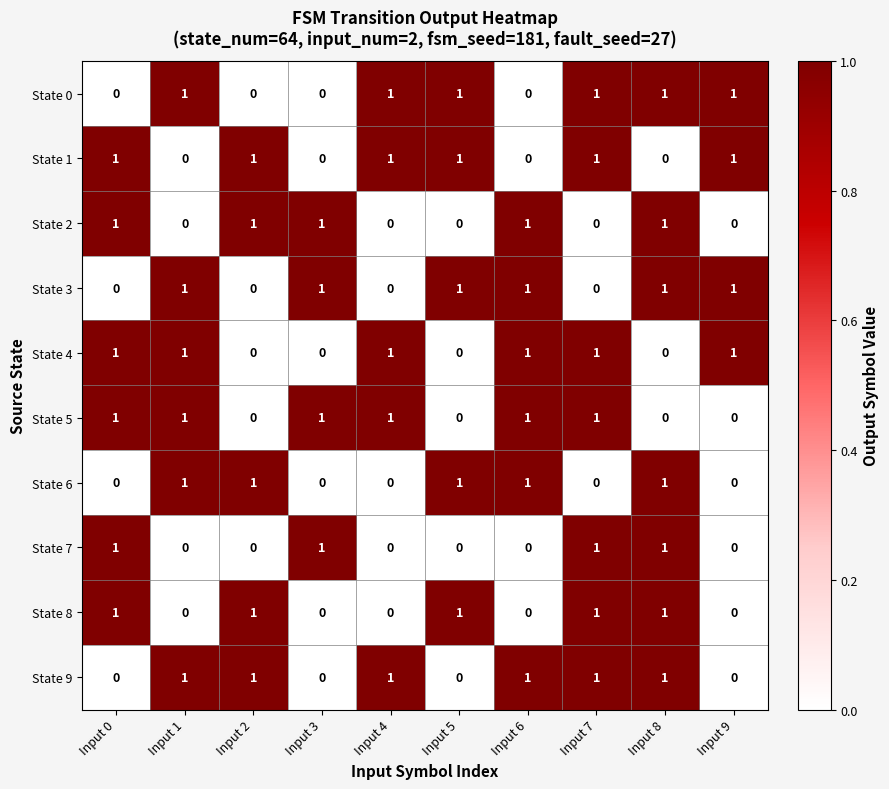

Count the State 6 values in the range 0 to 1.

10